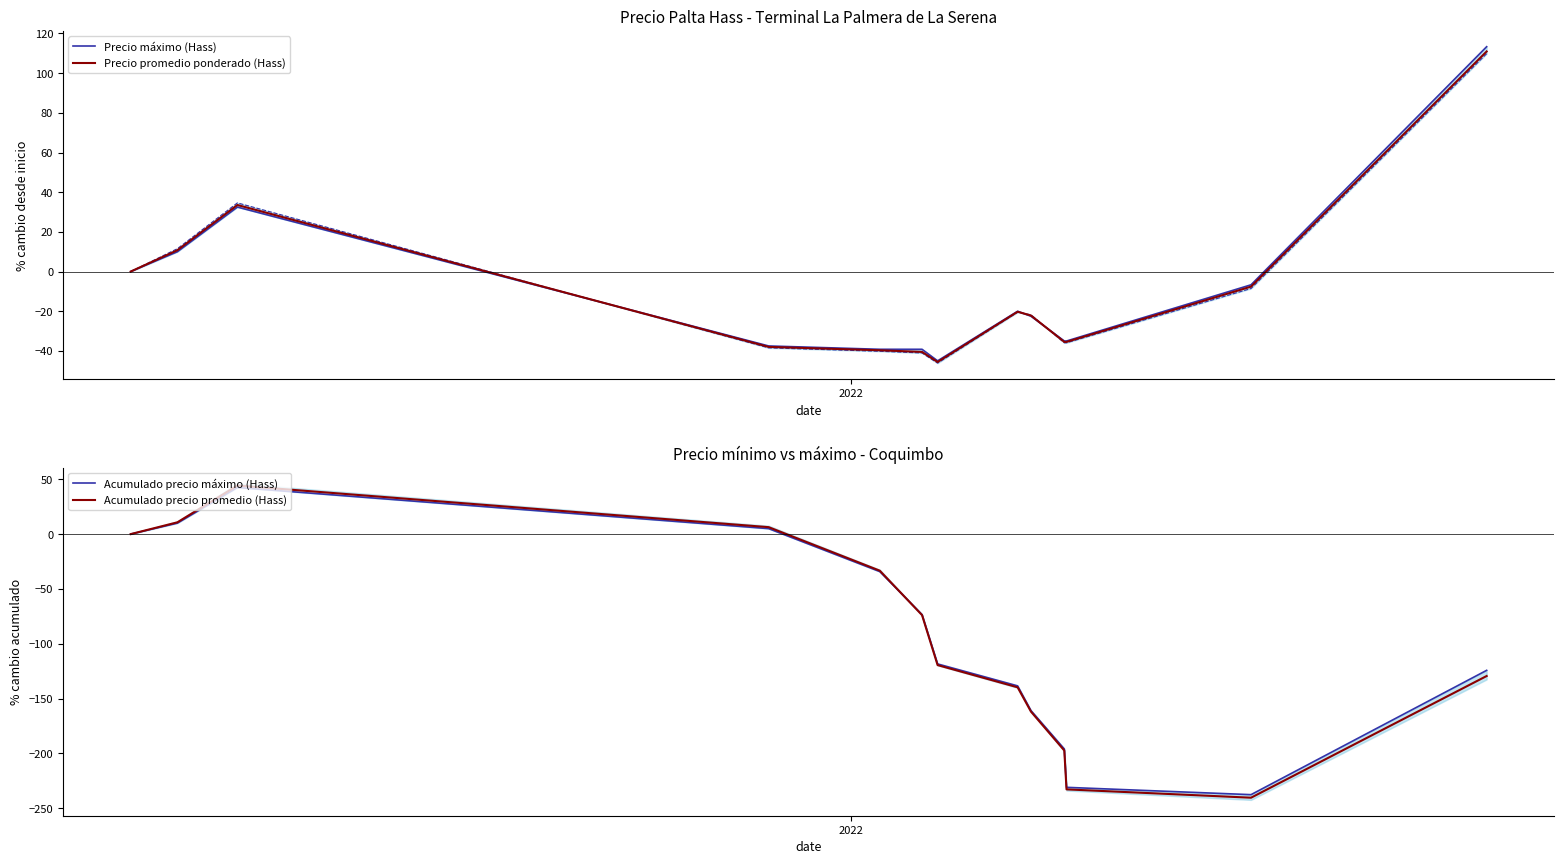

What is the value of the Acumulado precio promedio (Hass) point at the 13th from the left?

-129.4